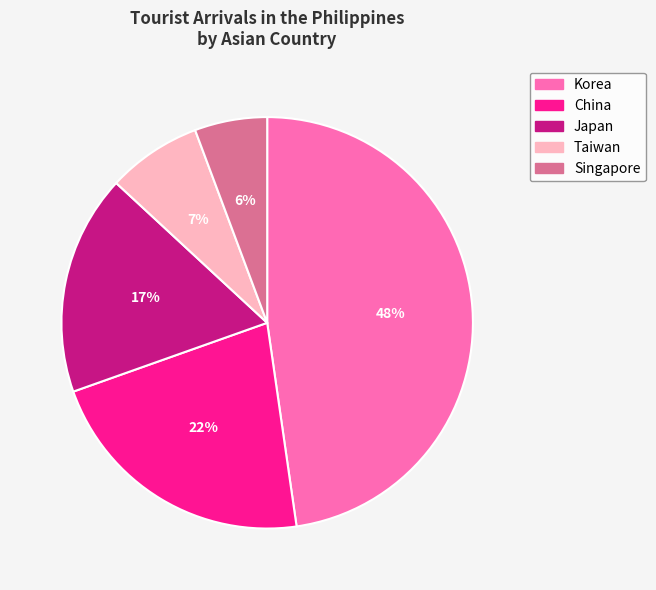

Count the number of slices in the pie.

5